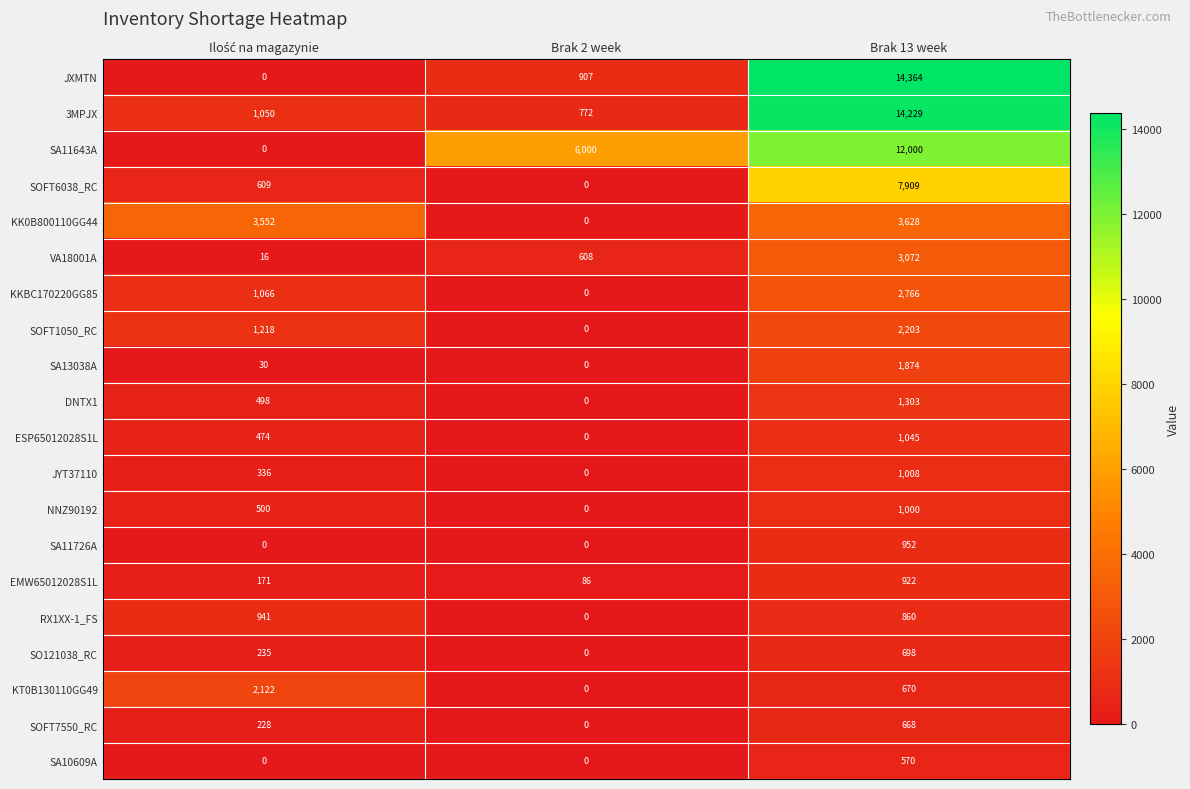

Which series has the widest spread of values?

JXMTN